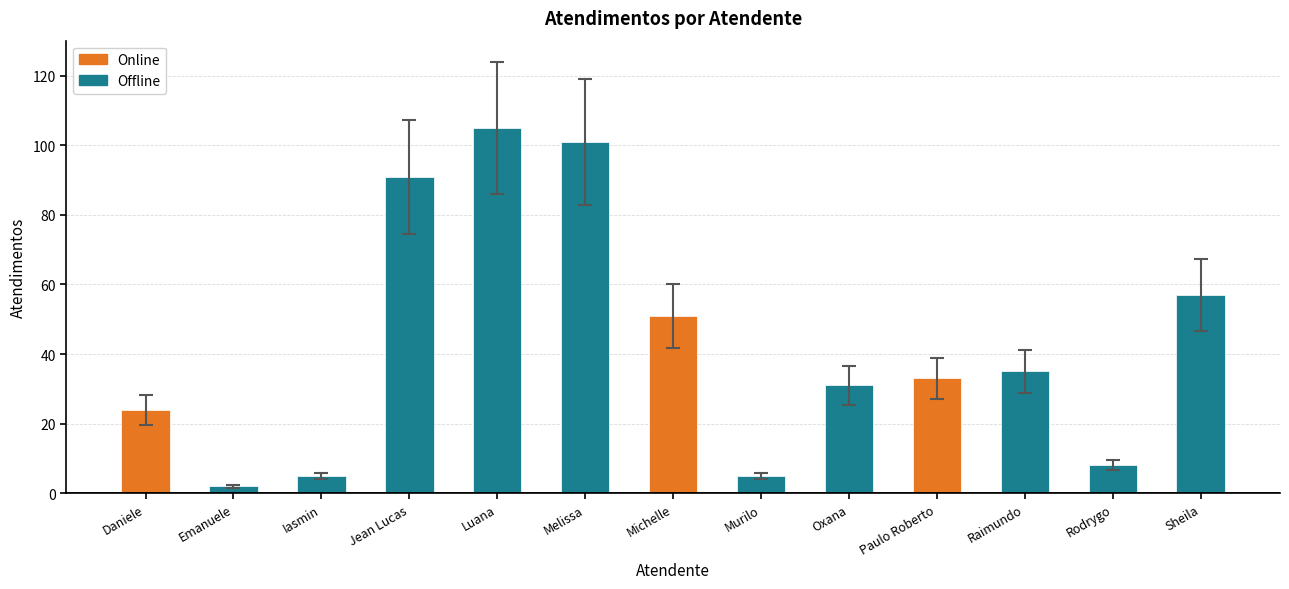

Count the number of data series in this chart.

1